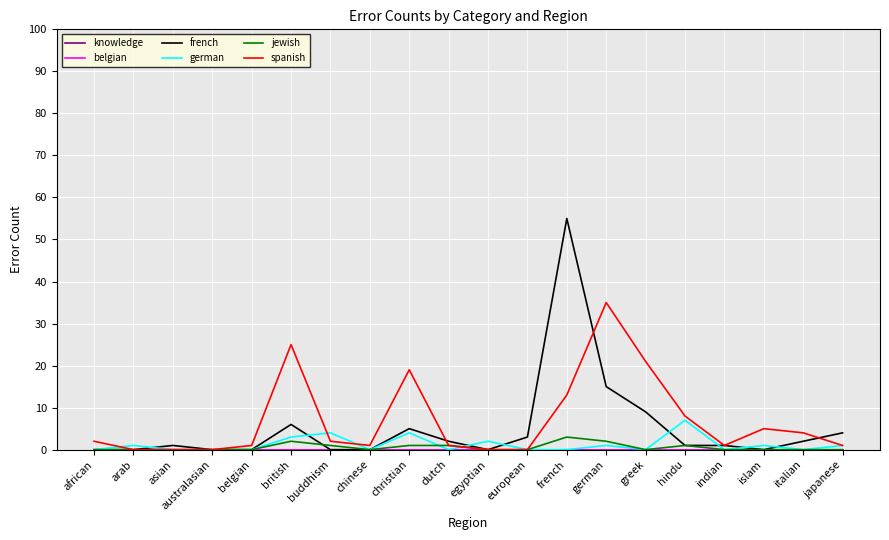

Is this an area chart (filled region under the line)?

No